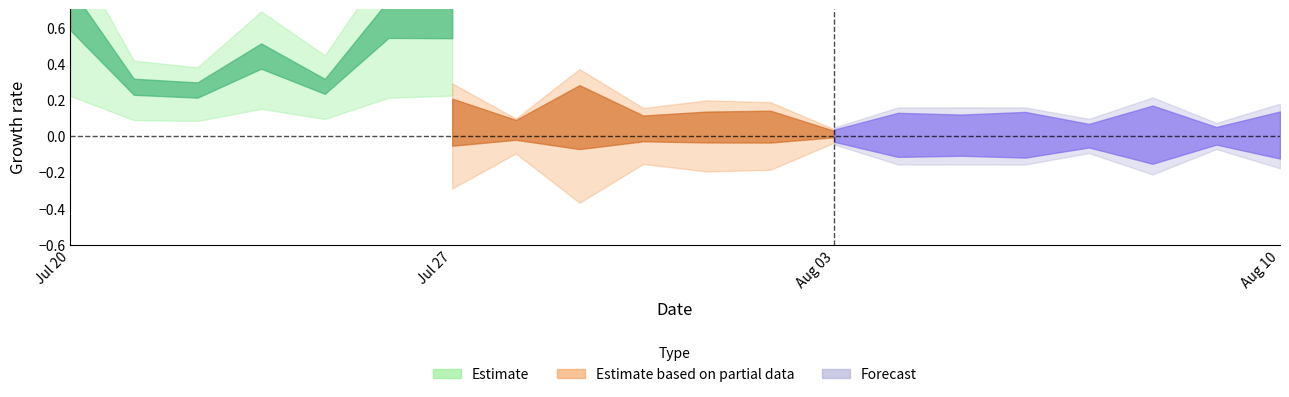

Does the chart display data point markers on the line(s)?

No